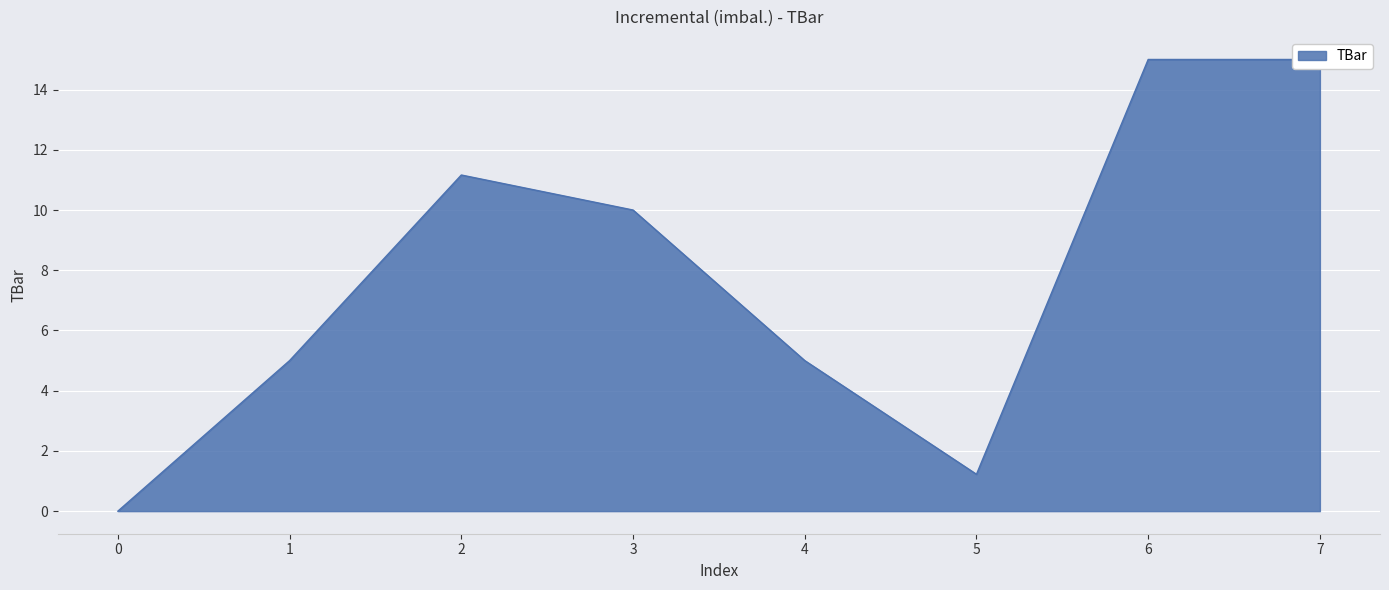

What is the difference between the maximum and minimum values?

15.0